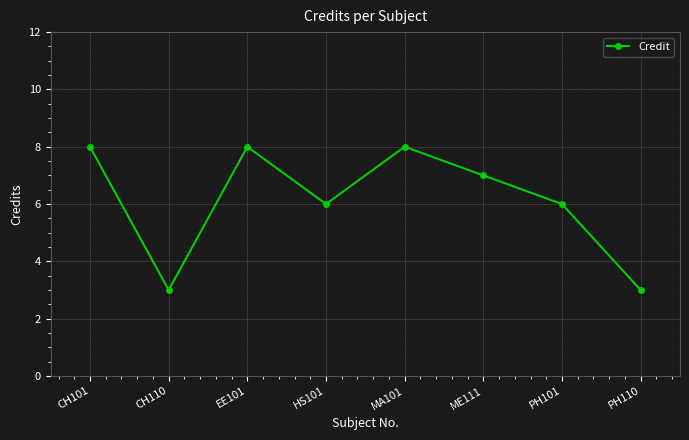

What is the minimum value shown in the chart?

3